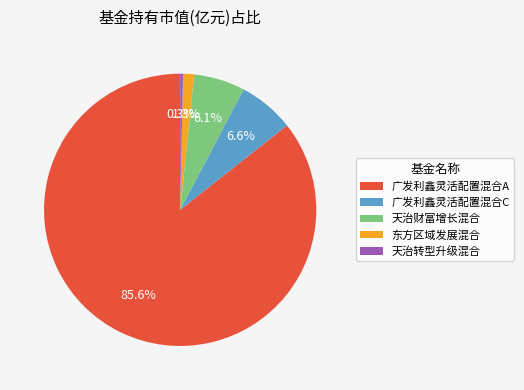

To the nearest percent, what is the difference between the largest and smallest slice percentages?

85%